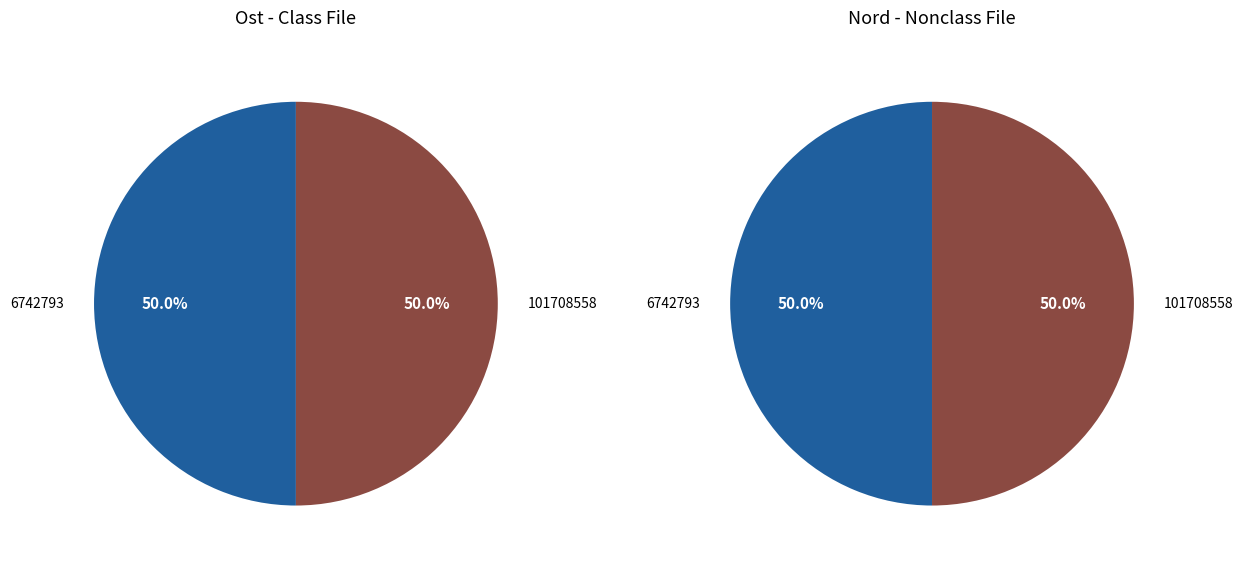

How many segments does this pie chart have?

2